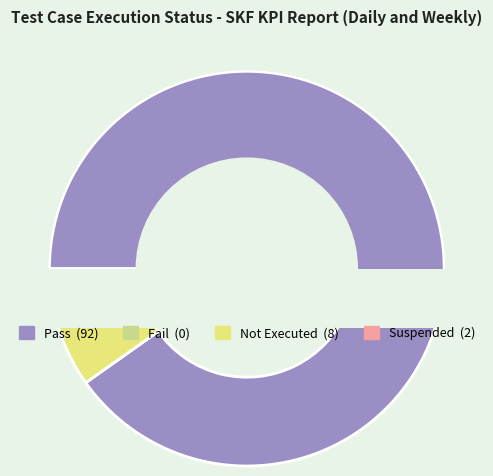

How much of the chart is everything except Pass?

9.8%